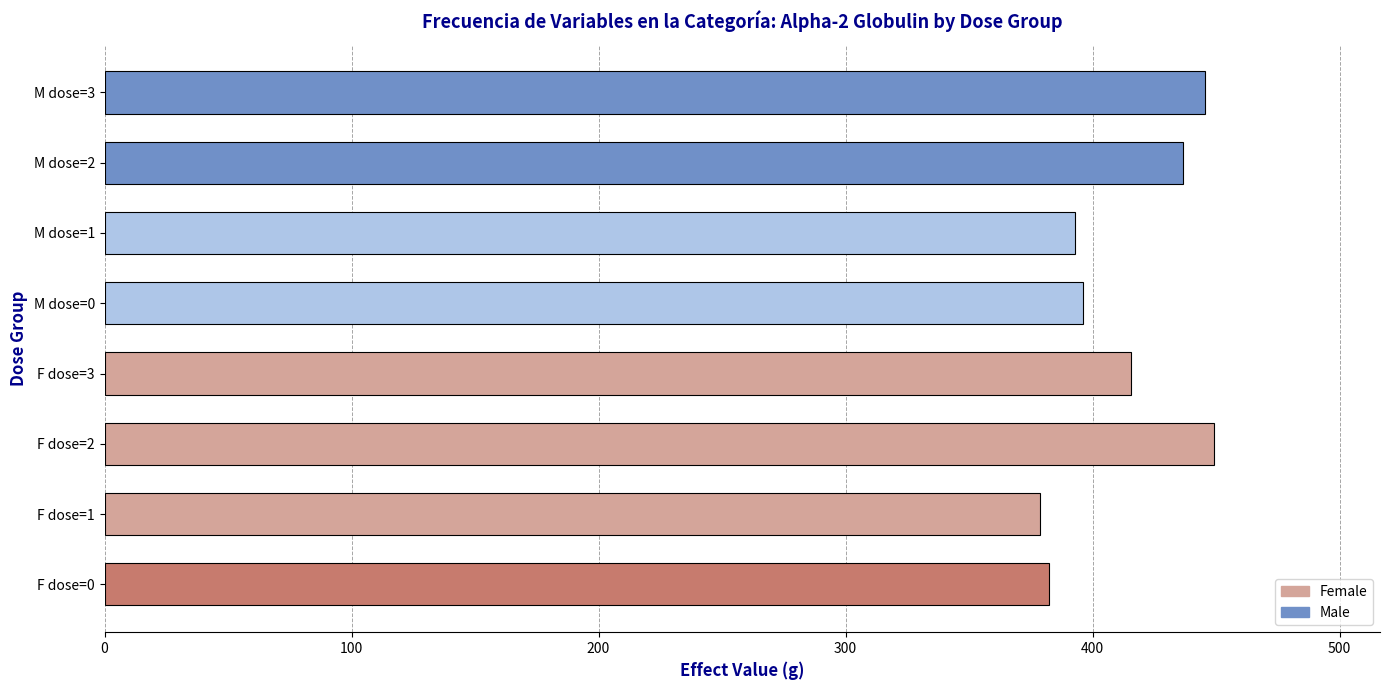

Reading bottom to top, transcribe all the data shown in this chart.

F dose=0=382.4	F dose=1=378.8	F dose=2=449.0	F dose=3=415.5	M dose=0=396.1	M dose=1=392.8	M dose=2=436.6	M dose=3=445.5